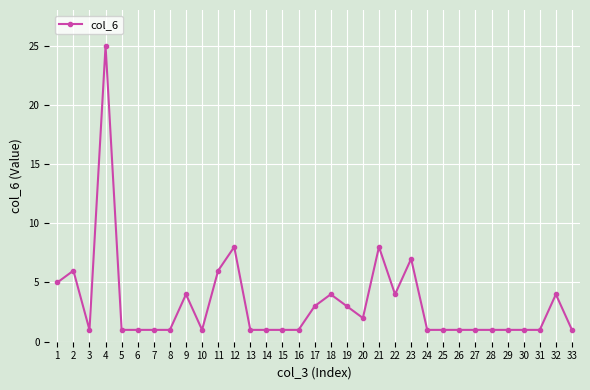

How many categories are shown in the chart?

33